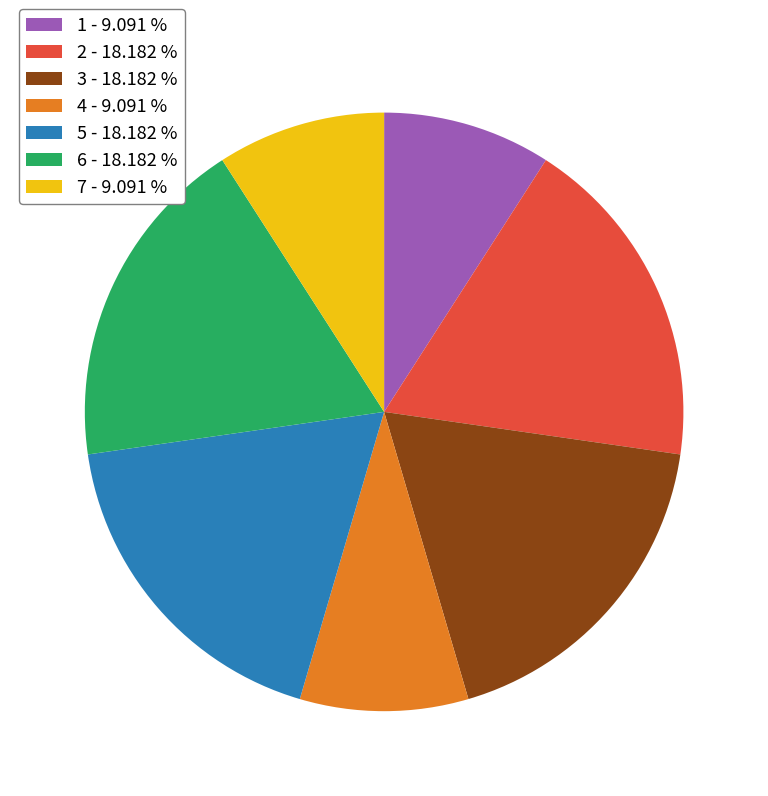

What is the ratio of the value at 2 - 18.182 % to the value at 3 - 18.182 %?

1.0